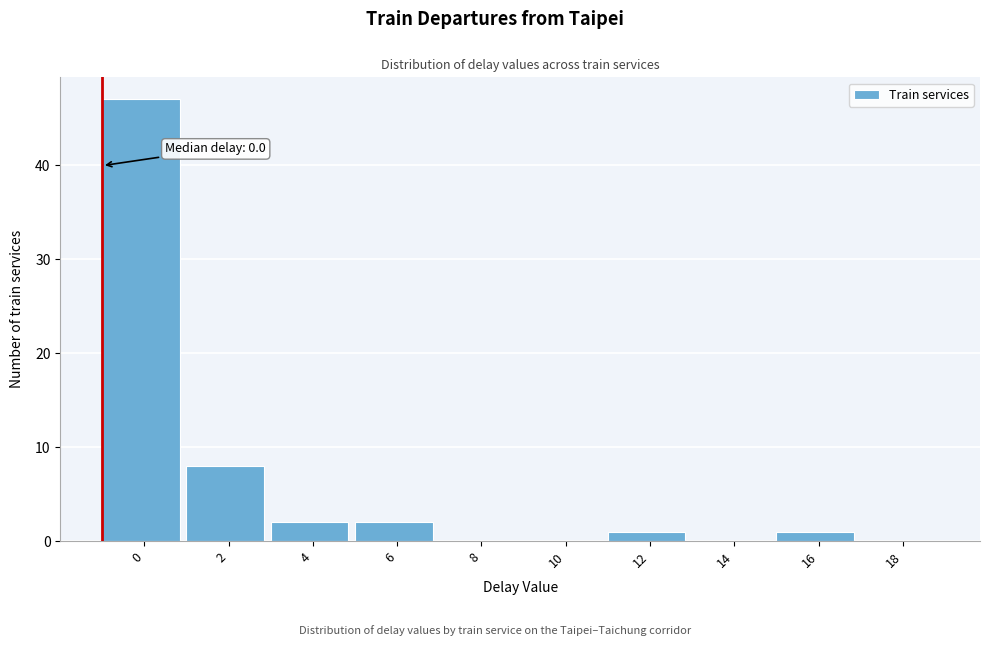

Reading left to right, list all the values displayed in this chart.

0=47	2=8	4=2	6=2	8=0	10=0	12=1	14=0	16=1	18=0